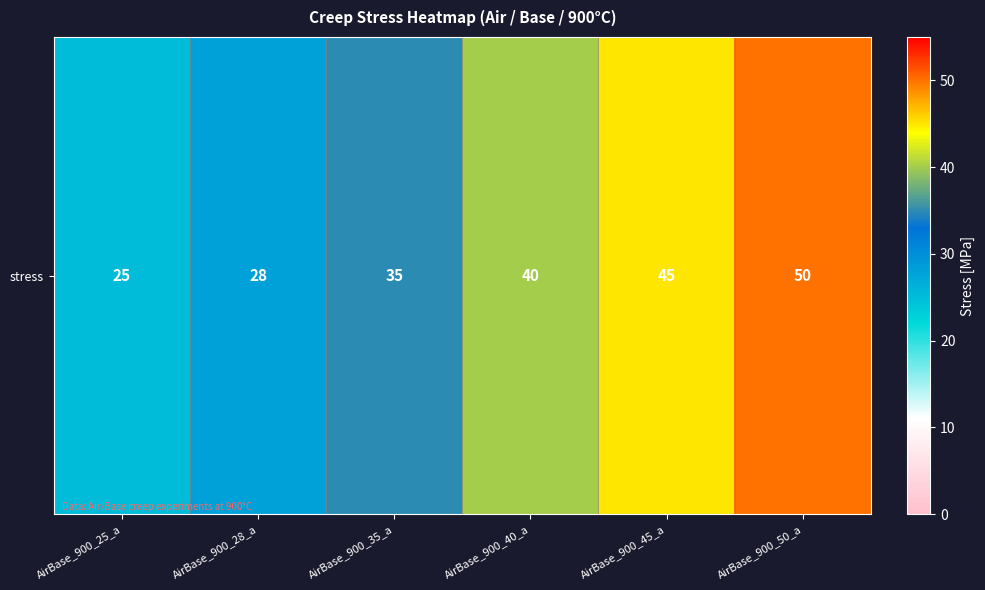

What is the difference between the maximum and minimum values?

25